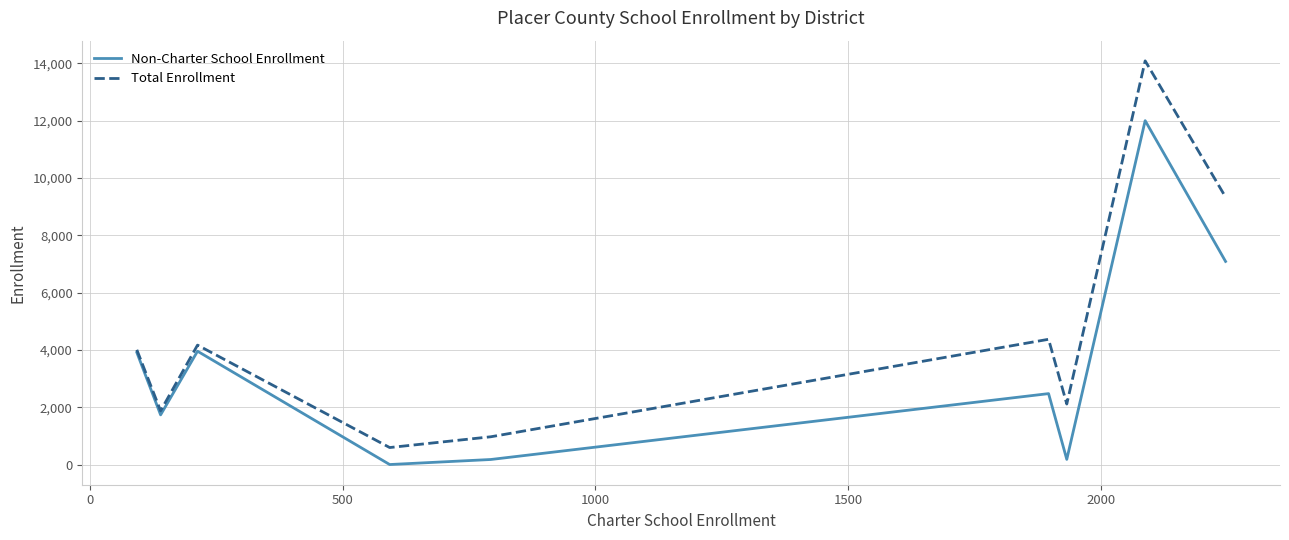

What is the highest value of the Total Enrollment series?

14088